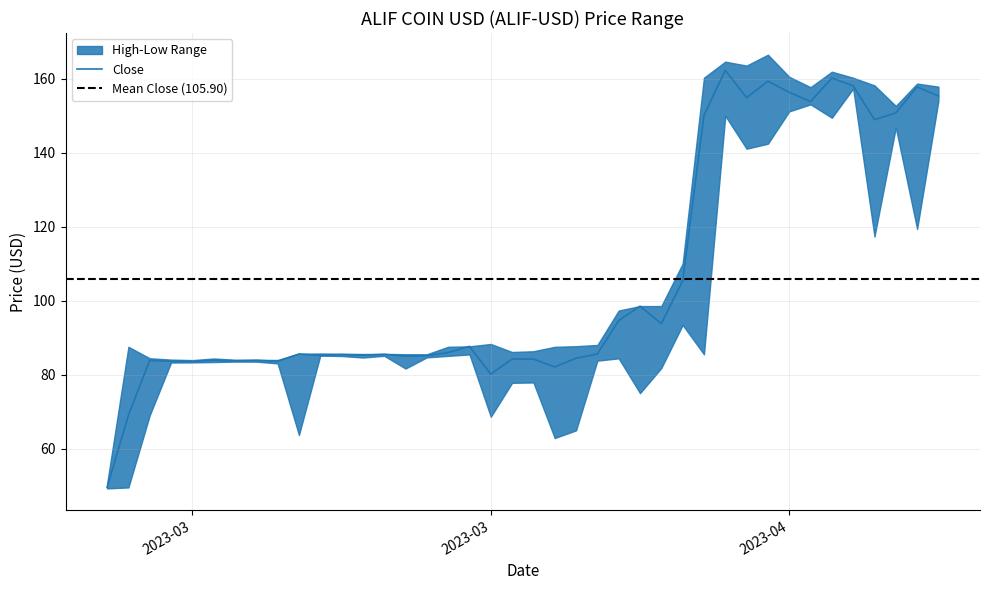

Where does the High series first go above 87?

1